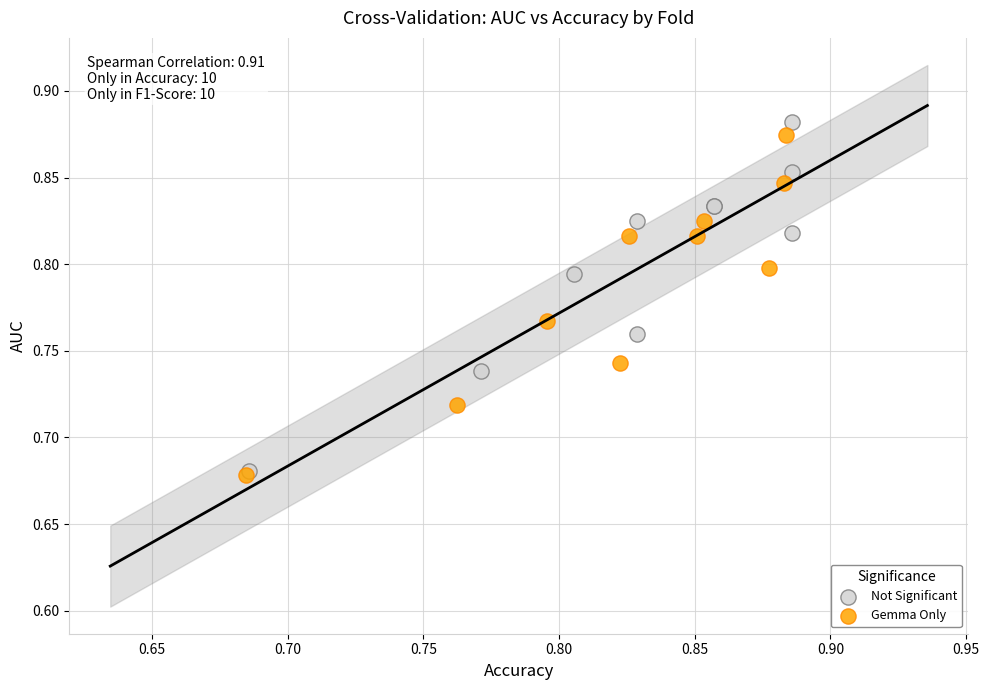

Which series has the largest Y range (max minus min)?

Not Significant